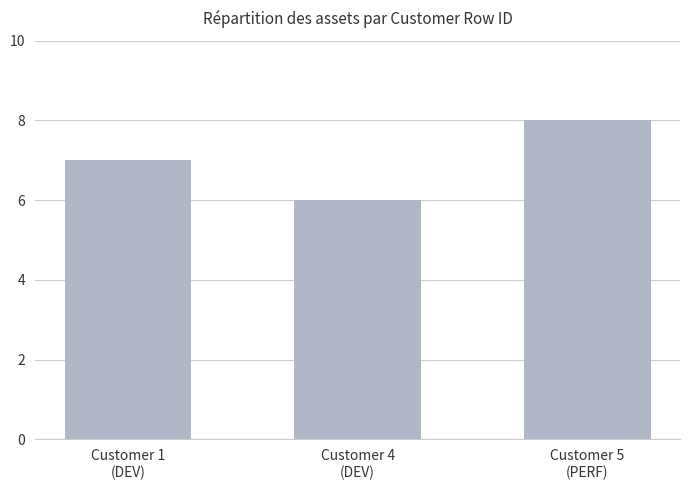

How many categories are shown in the chart?

3